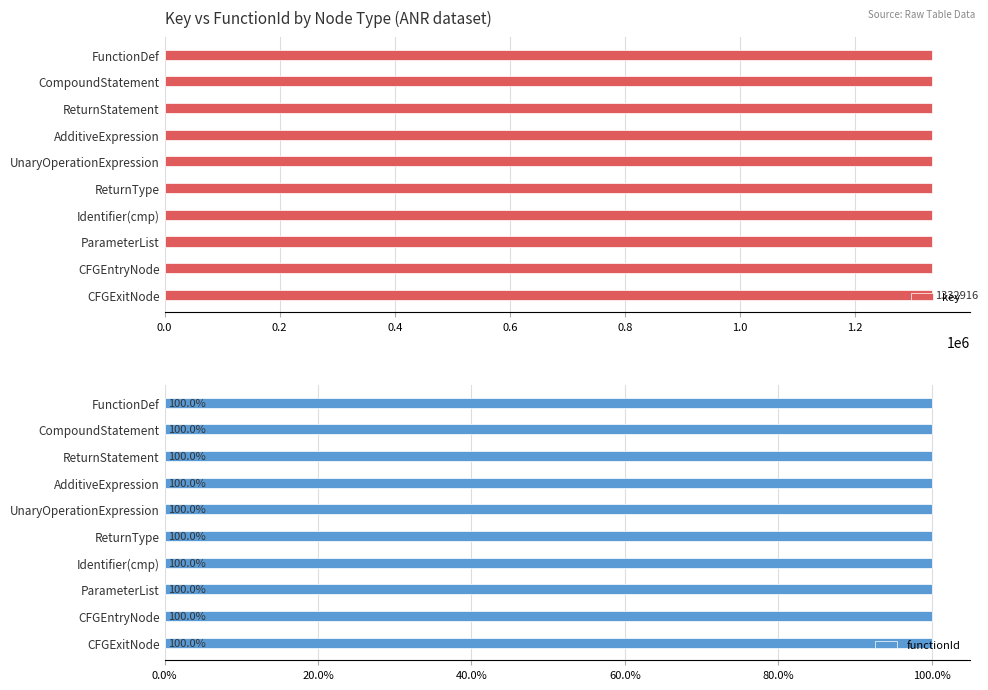

What is the lowest value of the key series?

1332892